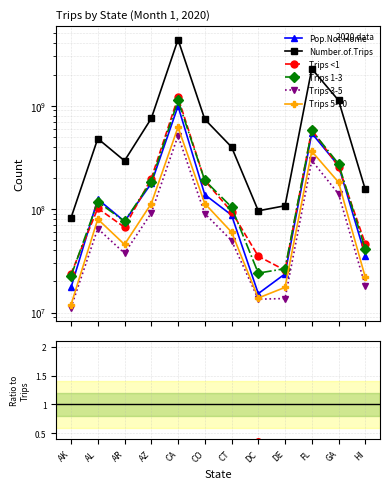

True or false: Trips 3-5 has a value of 0.1 at DE.

False